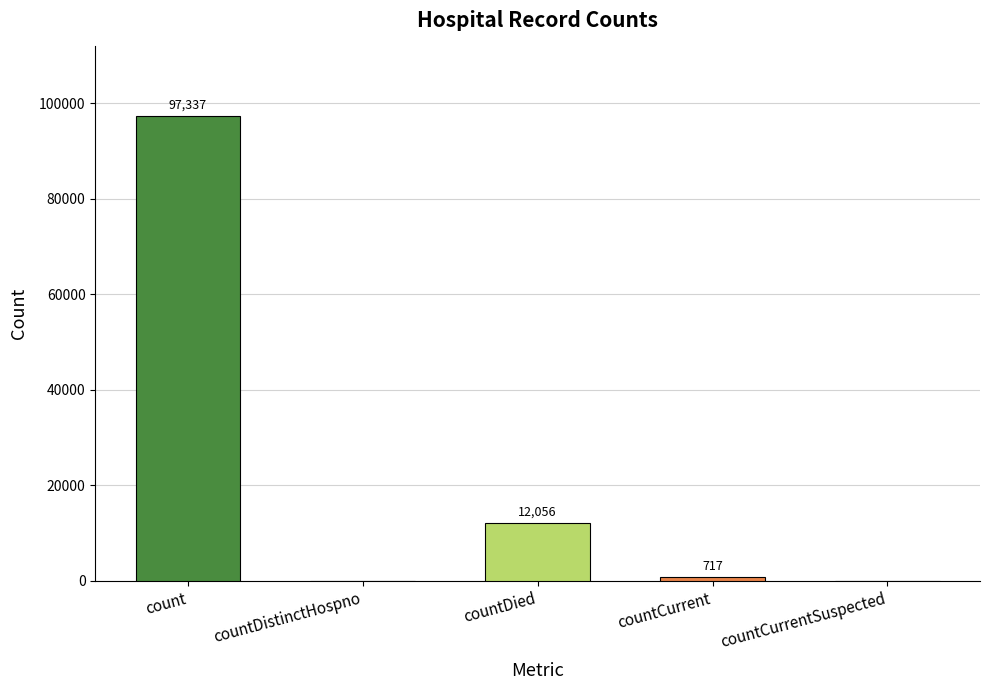

How many distinct data groups are displayed?

1